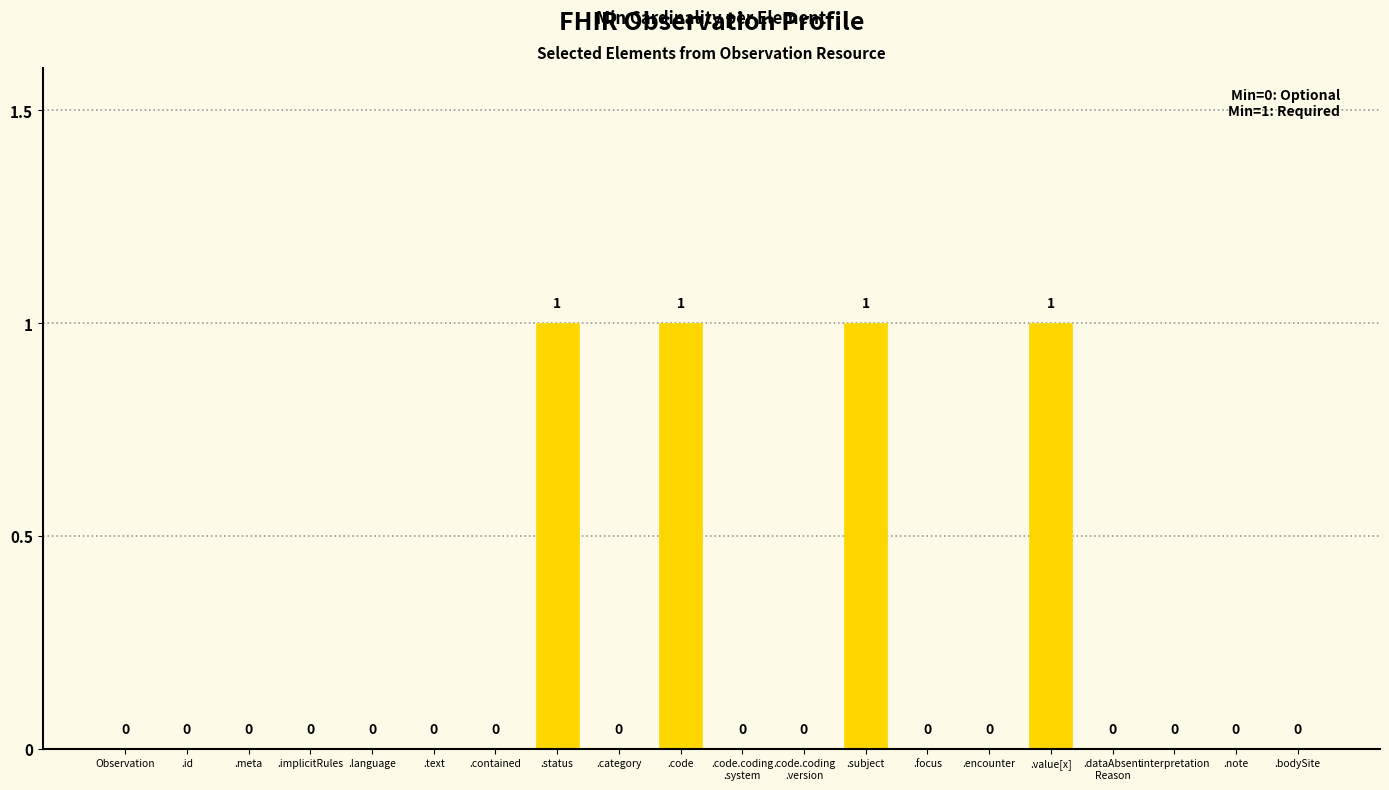

The value at .text is 1. True or false?

False